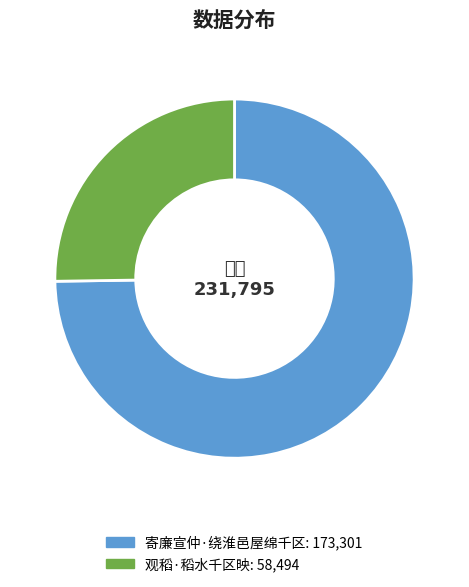

Rank the categories by value from lowest to highest.

观稻·稻水千区映, 寄廉宣仲·绕淮邑屋绵千区